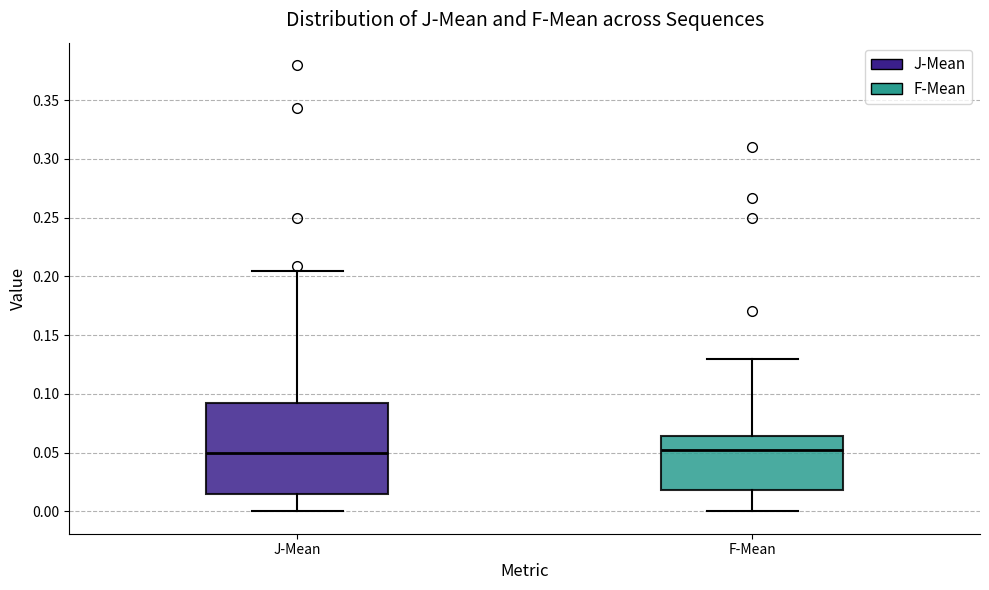

Reading left to right, read every box against the y-axis: the position of its median line, the range the box covers, and the ends of its whiskers. The values are not printed on the chart, so give them approximately, as read against the axis.

J-Mean: median 0.050, box 0.015 to 0.090, whiskers 0.000 to 0.205
F-Mean: median 0.055, box 0.020 to 0.065, whiskers 0.000 to 0.130